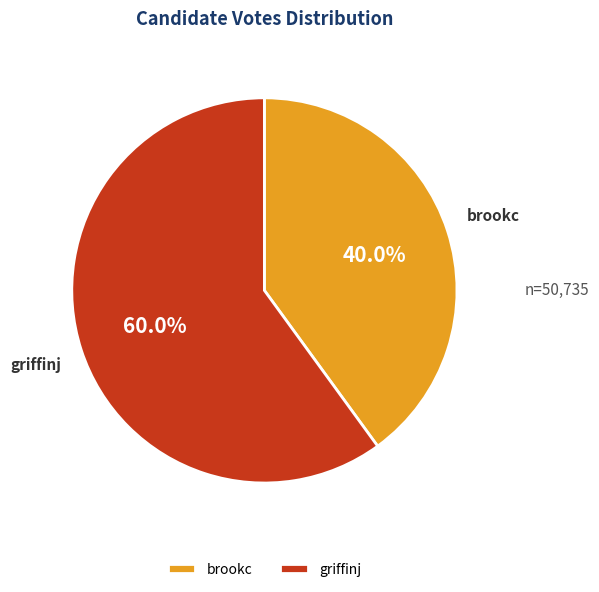

Which slice is the largest?

griffinj